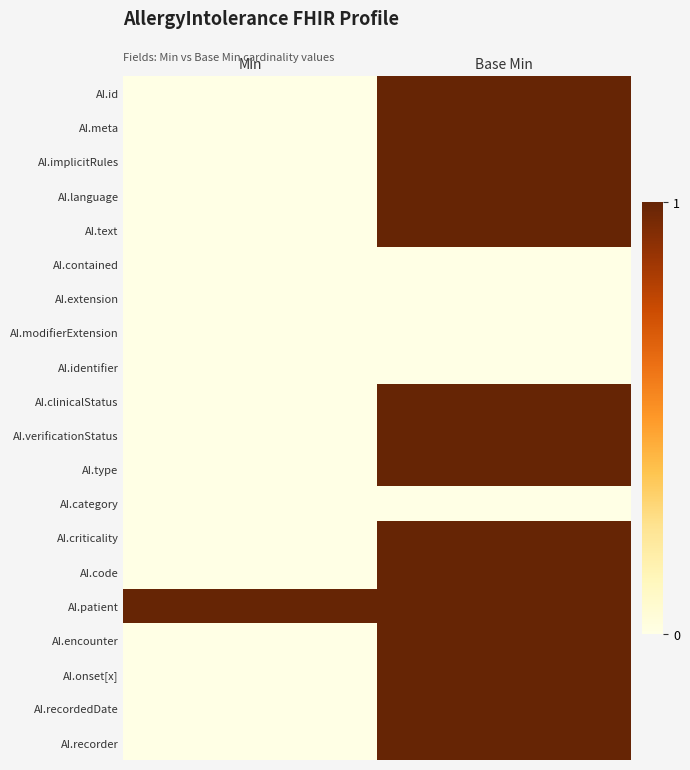

At how many categories does at least one series exceed 0?

2